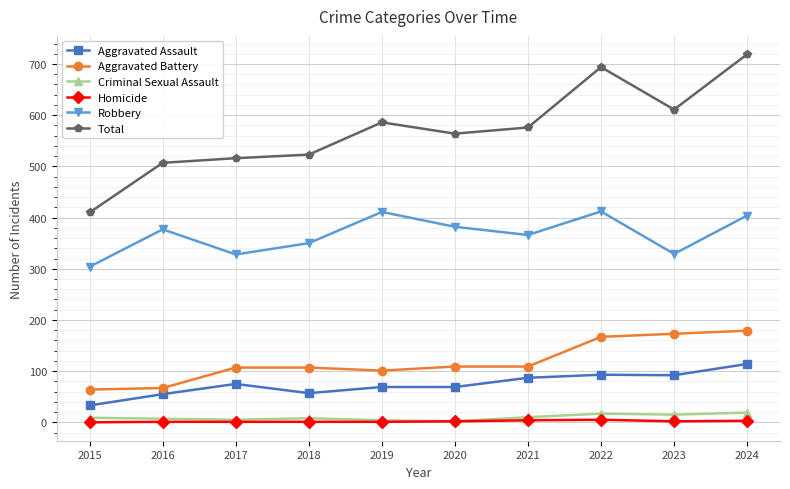

What is the spread (max minus min) of values at 2016?

506